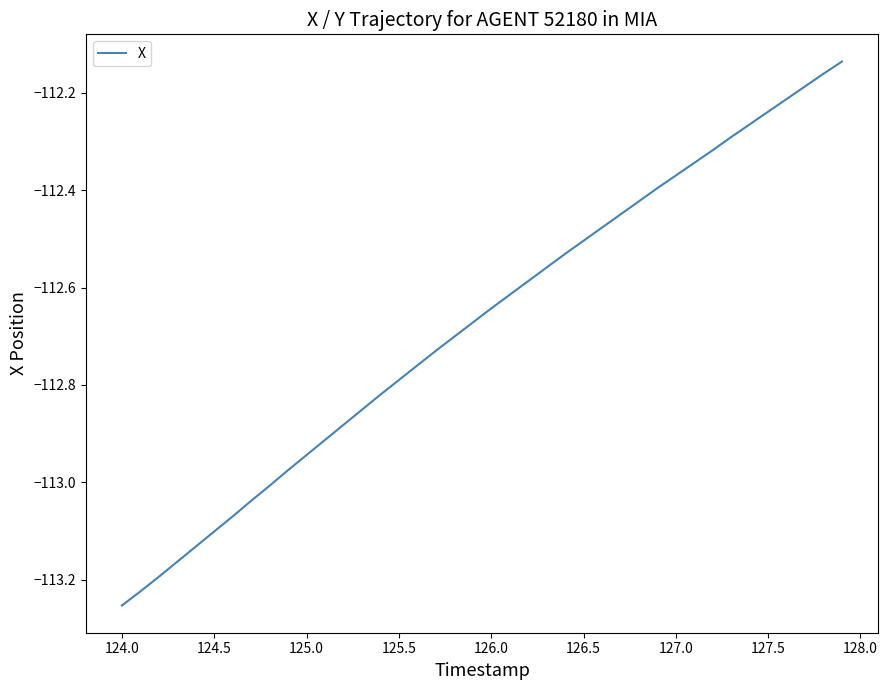

What is the difference between the maximum and minimum values?

1.1